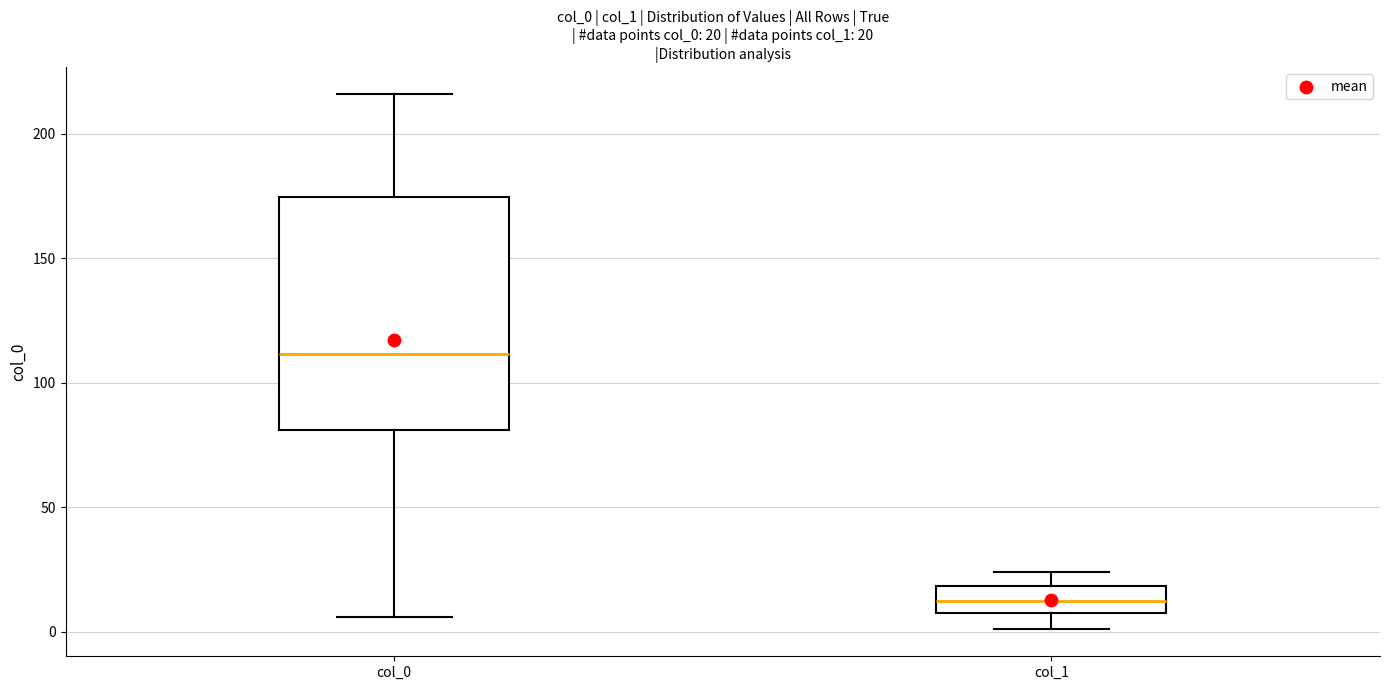

Which box has the highest median line?

col_0